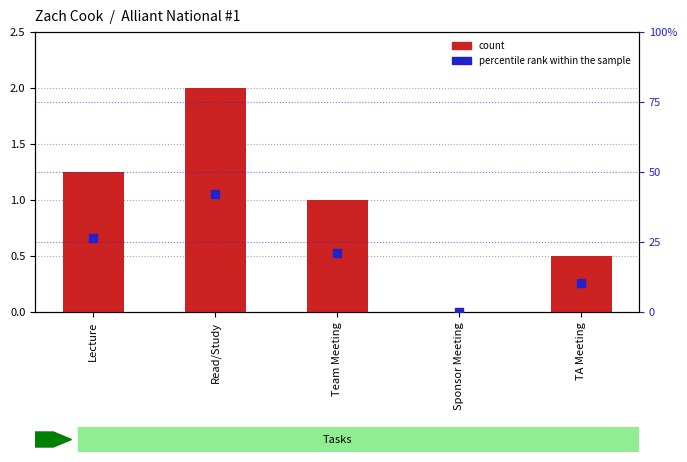

At which category is the sum across all series the highest?

Read/Study